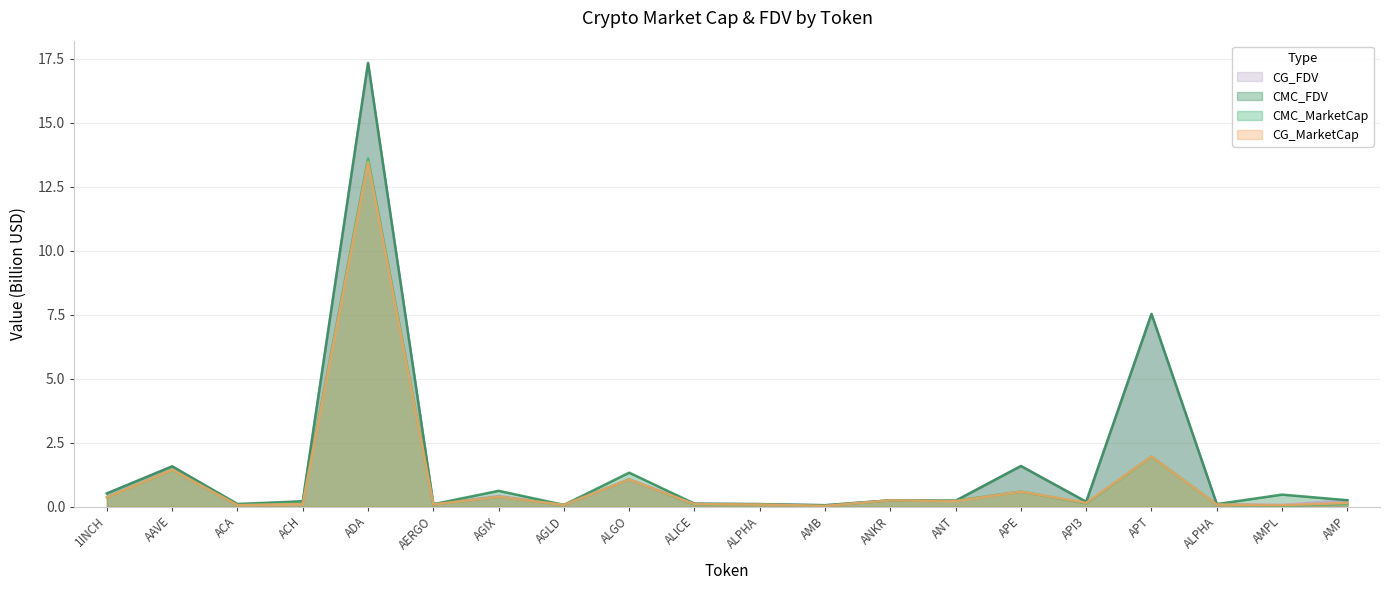

True or false: CMC_MarketCap and CMC_FDV cross at least once.

False